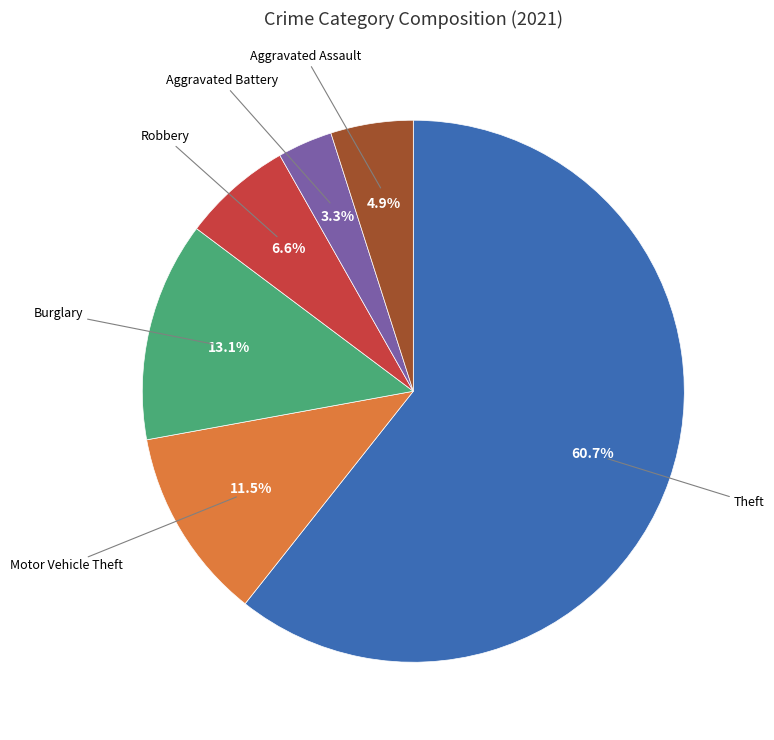

Is there any slice that represents more than half of the pie?

Yes